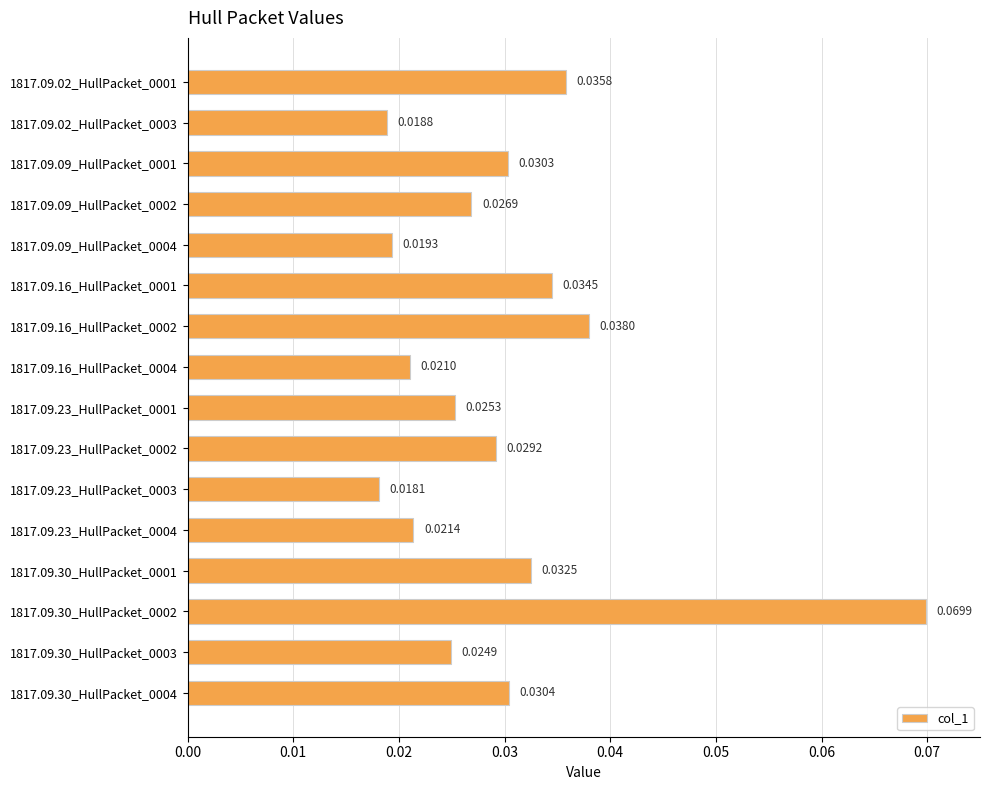

List the labels in order of value, largest first.

1817.09.30_HullPacket_0002, 1817.09.16_HullPacket_0002, 1817.09.02_HullPacket_0001, 1817.09.16_HullPacket_0001, 1817.09.30_HullPacket_0001, 1817.09.30_HullPacket_0004, 1817.09.09_HullPacket_0001, 1817.09.23_HullPacket_0002, 1817.09.09_HullPacket_0002, 1817.09.23_HullPacket_0001, 1817.09.30_HullPacket_0003, 1817.09.23_HullPacket_0004, 1817.09.16_HullPacket_0004, 1817.09.09_HullPacket_0004, 1817.09.02_HullPacket_0003, 1817.09.23_HullPacket_0003